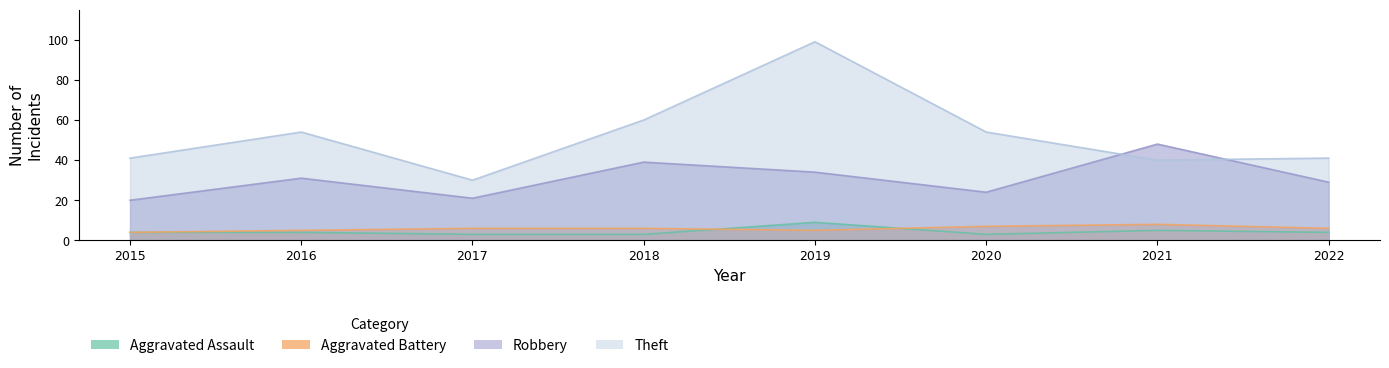

Reading right to left, what are all the values shown in this chart?

Aggravated Assault: 2022=4	2021=5	2020=3	2019=9	2018=3	2017=3	2016=4	2015=4
Aggravated Battery: 2022=6	2021=8	2020=7	2019=5	2018=6	2017=6	2016=5	2015=4
Robbery: 2022=29	2021=48	2020=24	2019=34	2018=39	2017=21	2016=31	2015=20
Theft: 2022=41	2021=40	2020=54	2019=99	2018=60	2017=30	2016=54	2015=41